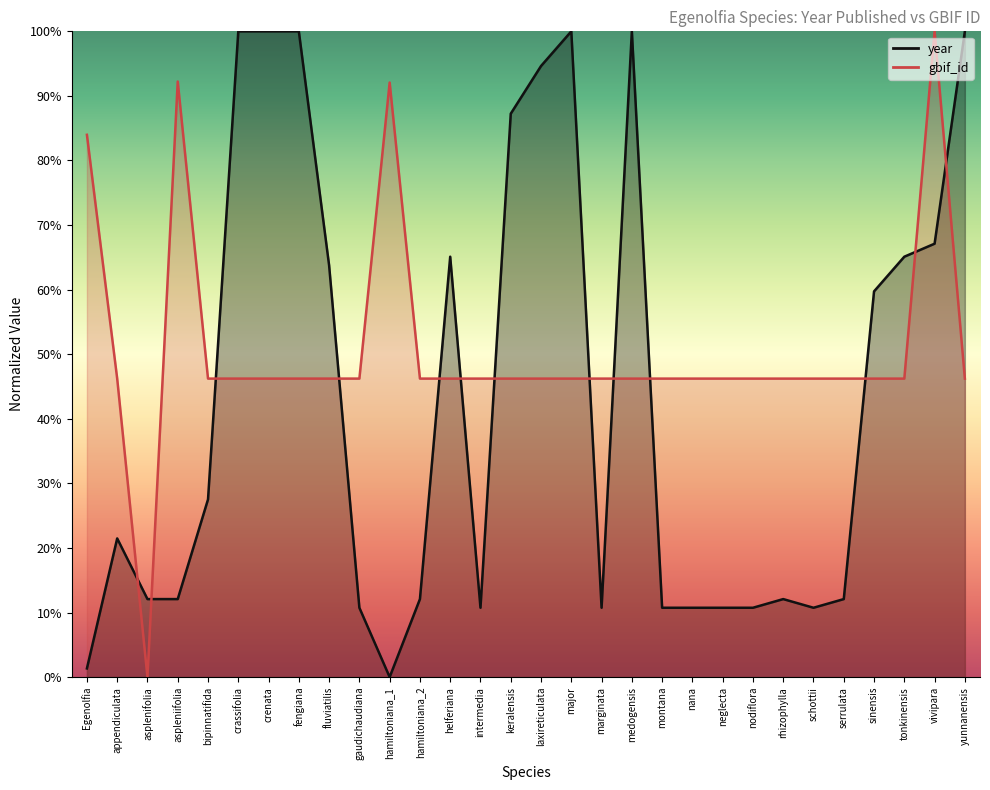

Rank the series at crassifolia from highest to lowest value.

year, gbif_id